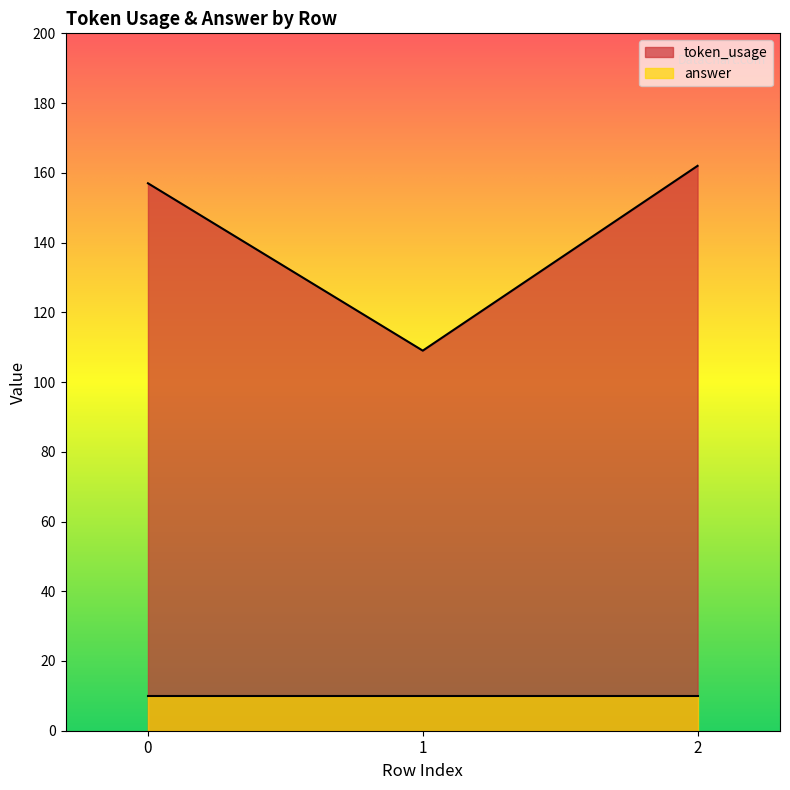

The chart shows a value of 157 at 0. True or false?

True